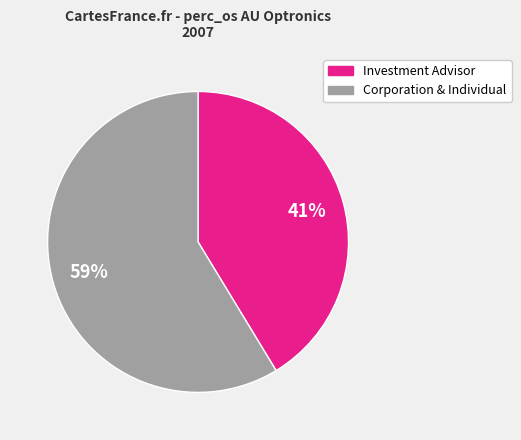

What is the largest slice in the pie chart?

Corporation & Individual